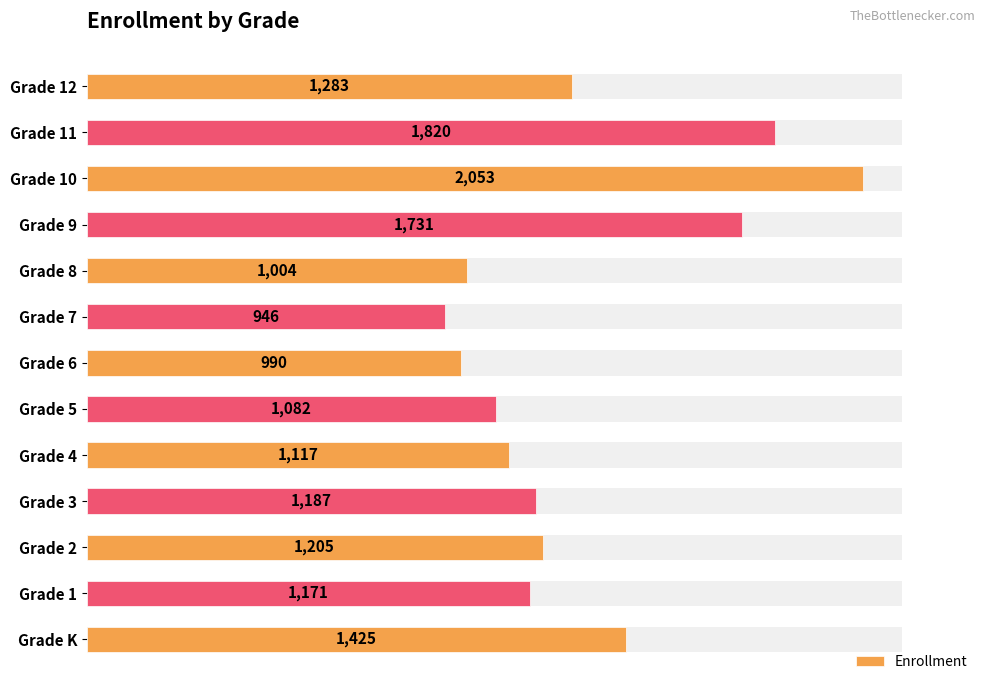

Is it true that the value at Grade 10 is 2053?

True